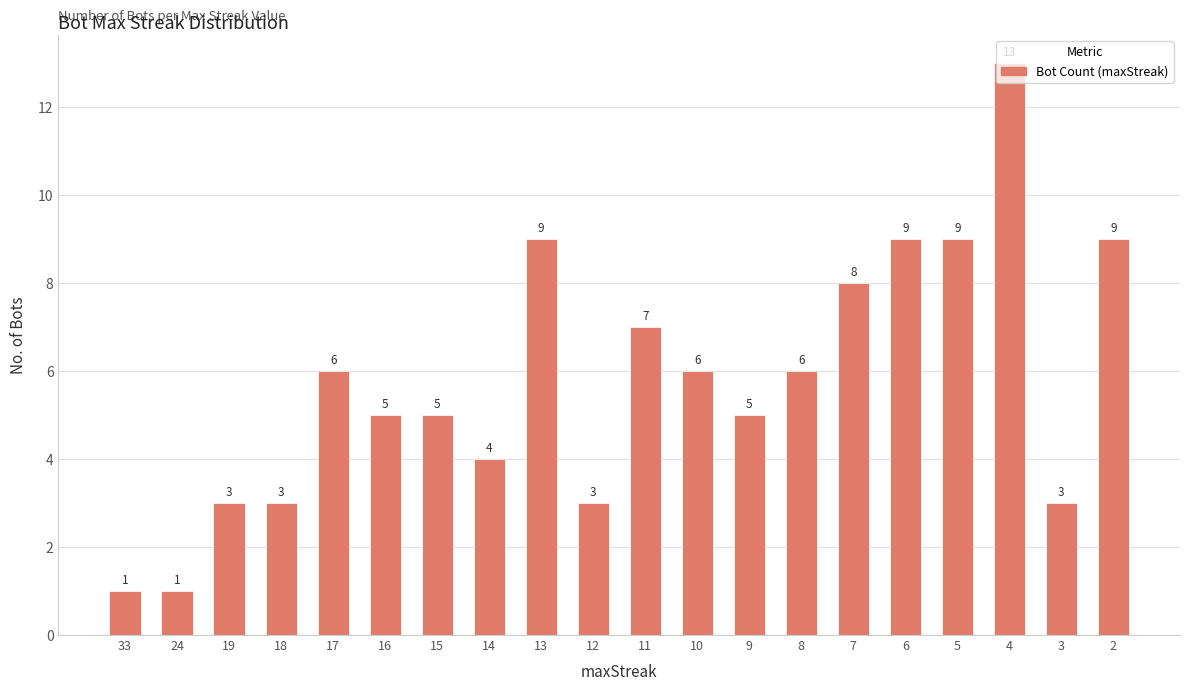

What value does the data have at 19?

3